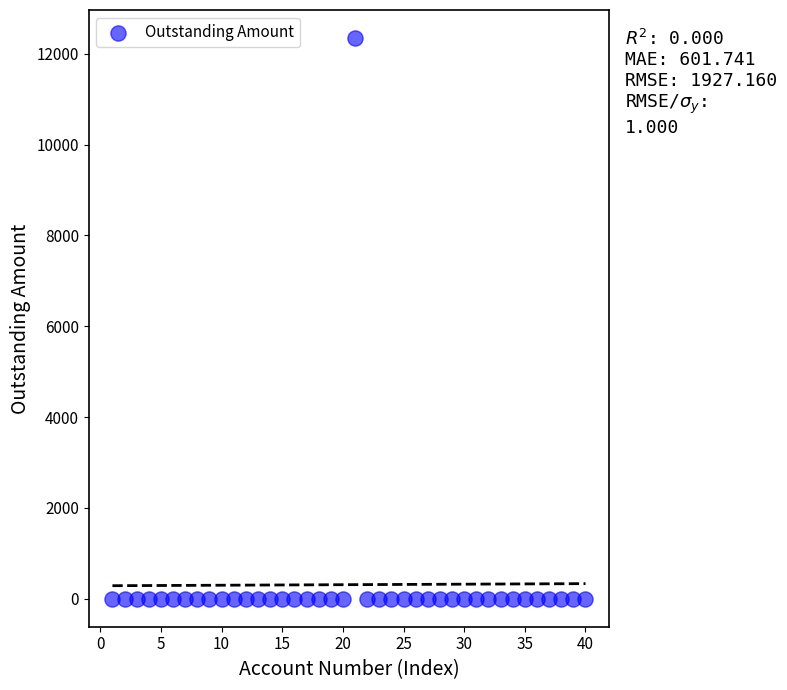

What is the range of Y values (max minus min)?

12344